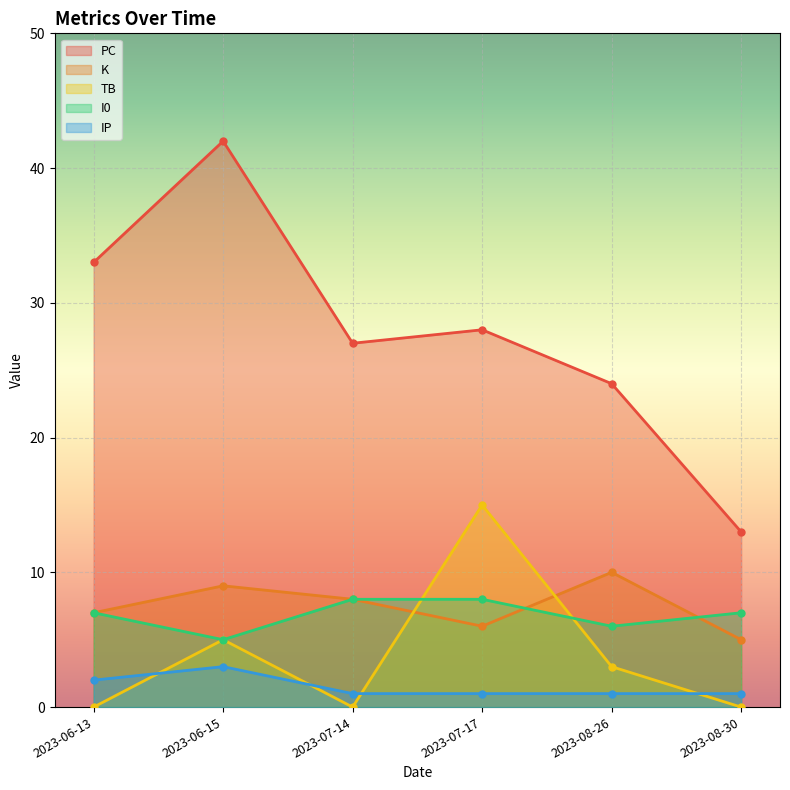

Count the number of categories in the chart.

6